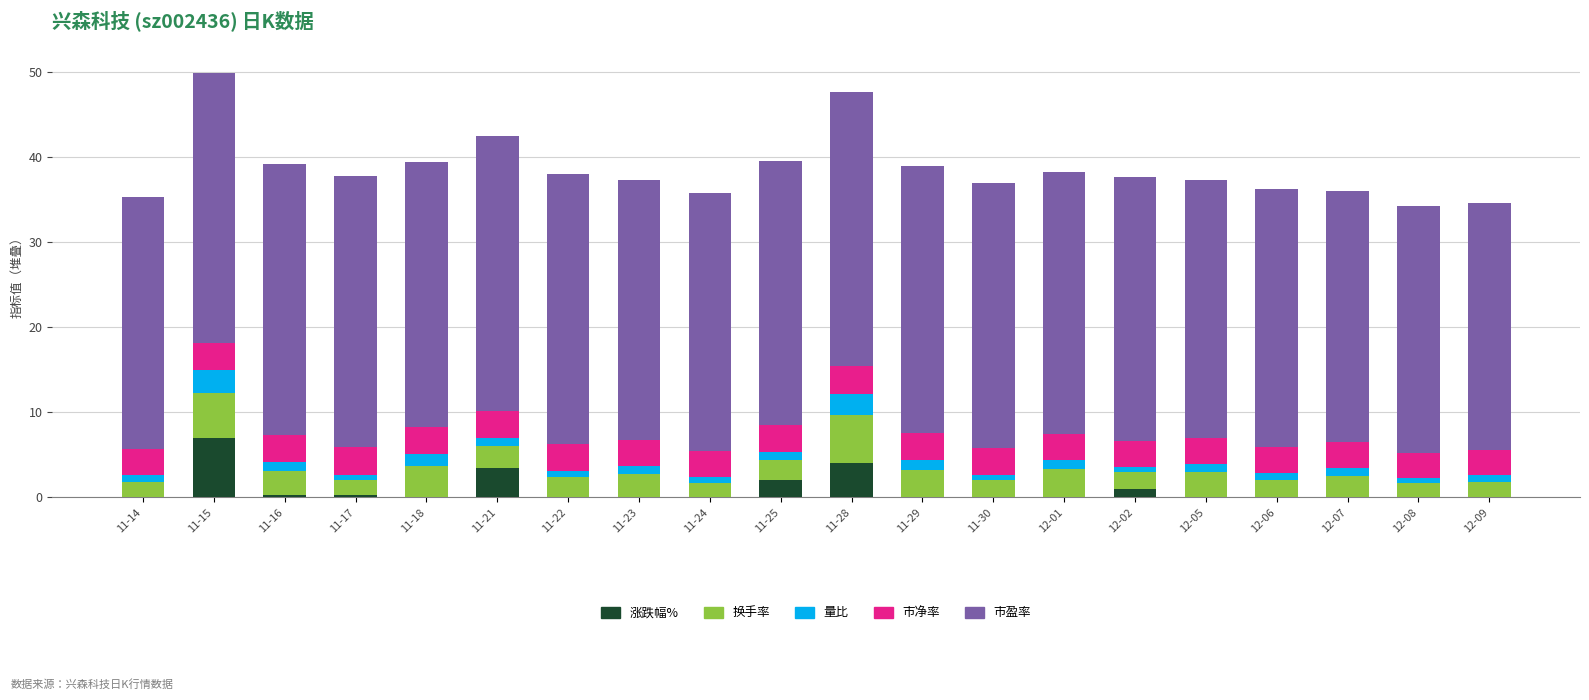

At which label does 涨跌幅% reach its peak?

11-15